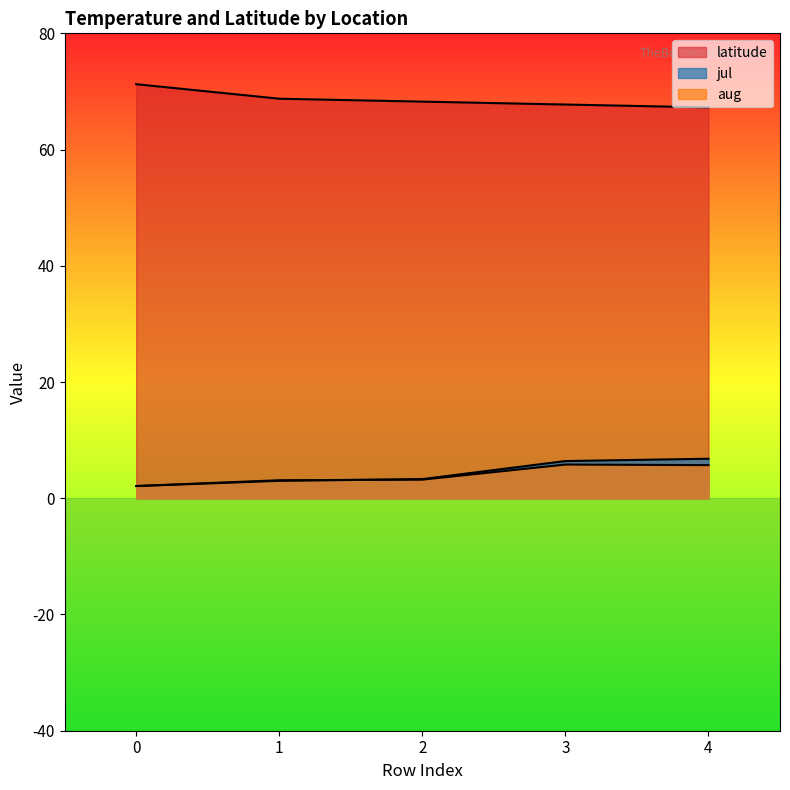

Reading left to right, extract all data points from this chart.

latitude: 0=71.2	1=68.8	2=68.2	3=67.8	4=67.2
jul: 0=2.1	1=3.0	2=3.3	3=6.4	4=6.8
aug: 0=2.1	1=3.1	2=3.2	3=5.8	4=5.7